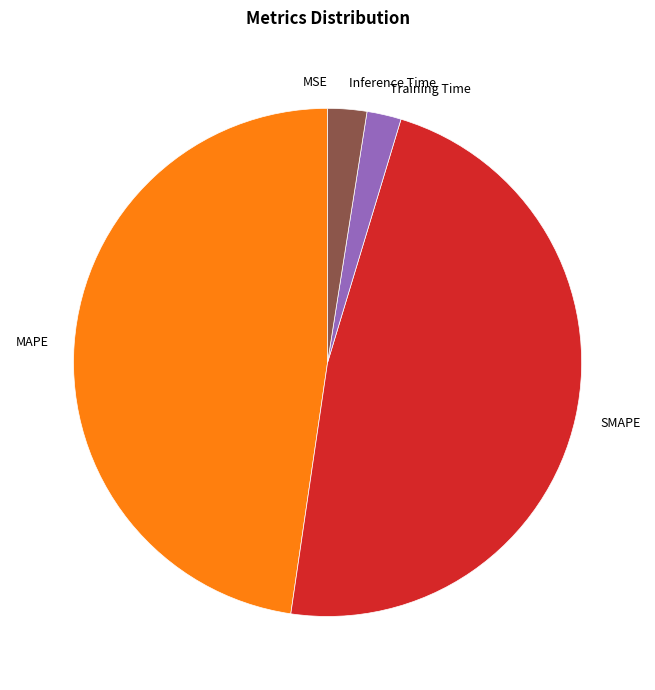

Is the sum of Inference Time and Training Time greater than half?

No